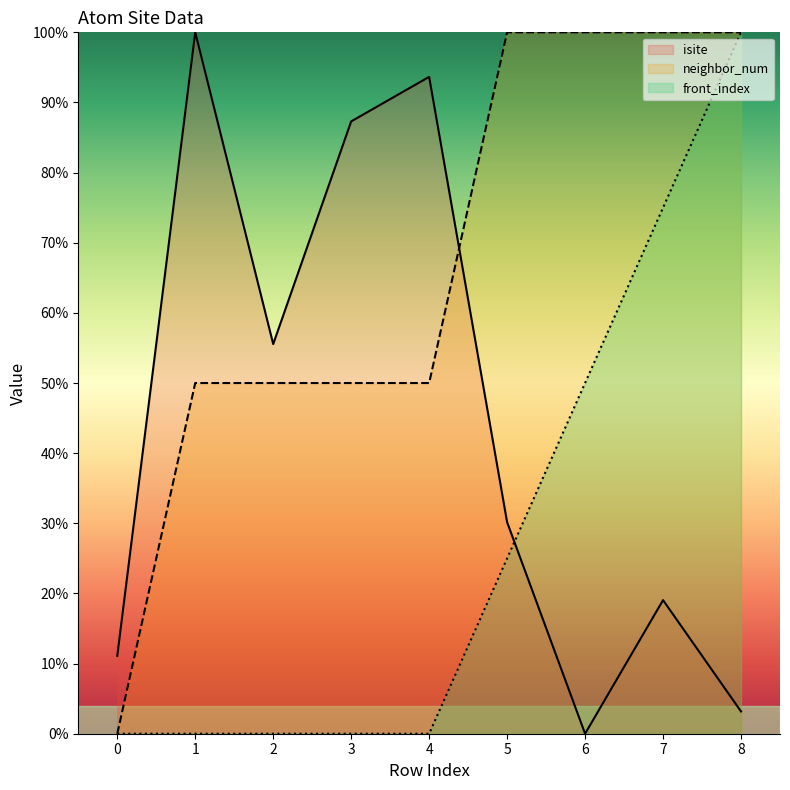

True or false: neighbor_num has a value of 151.3 at 5.

False